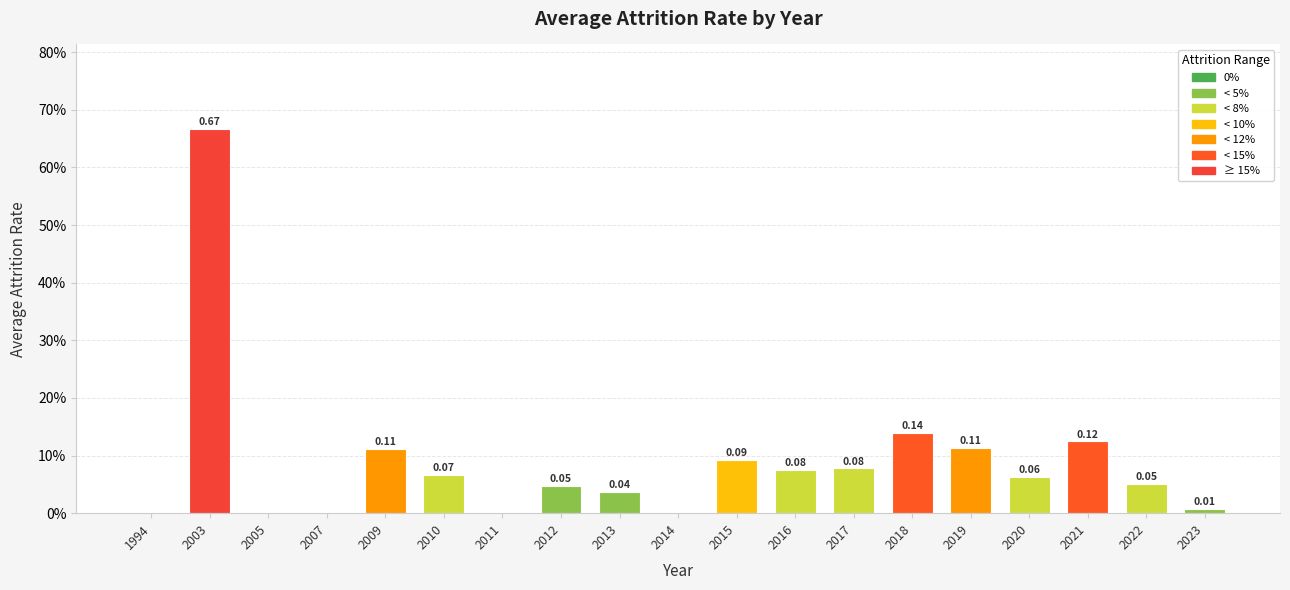

Are the bars horizontal?

No